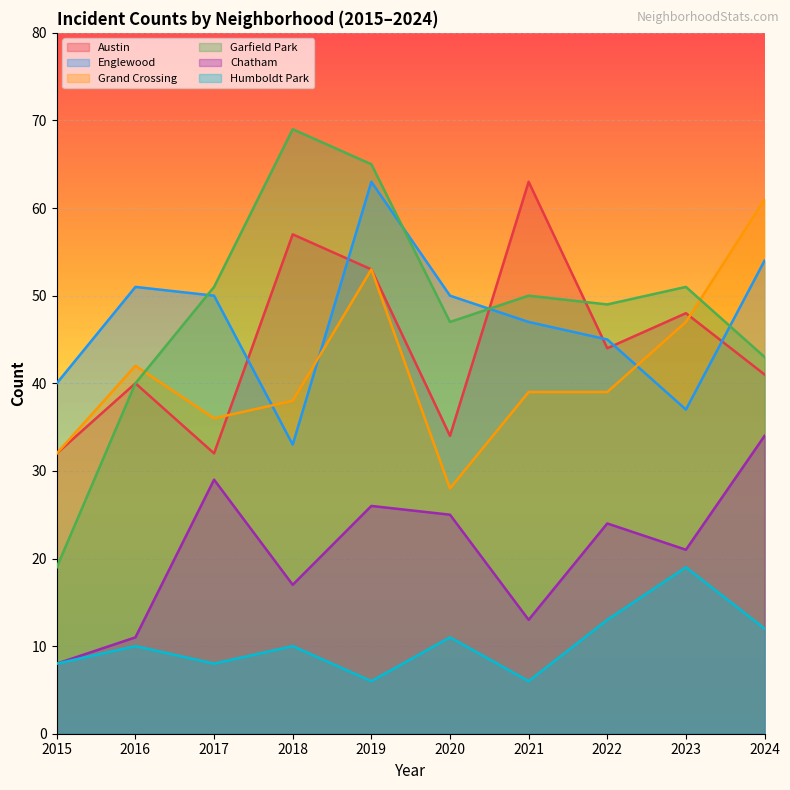

Which category has the lowest value in the Austin series?

2015